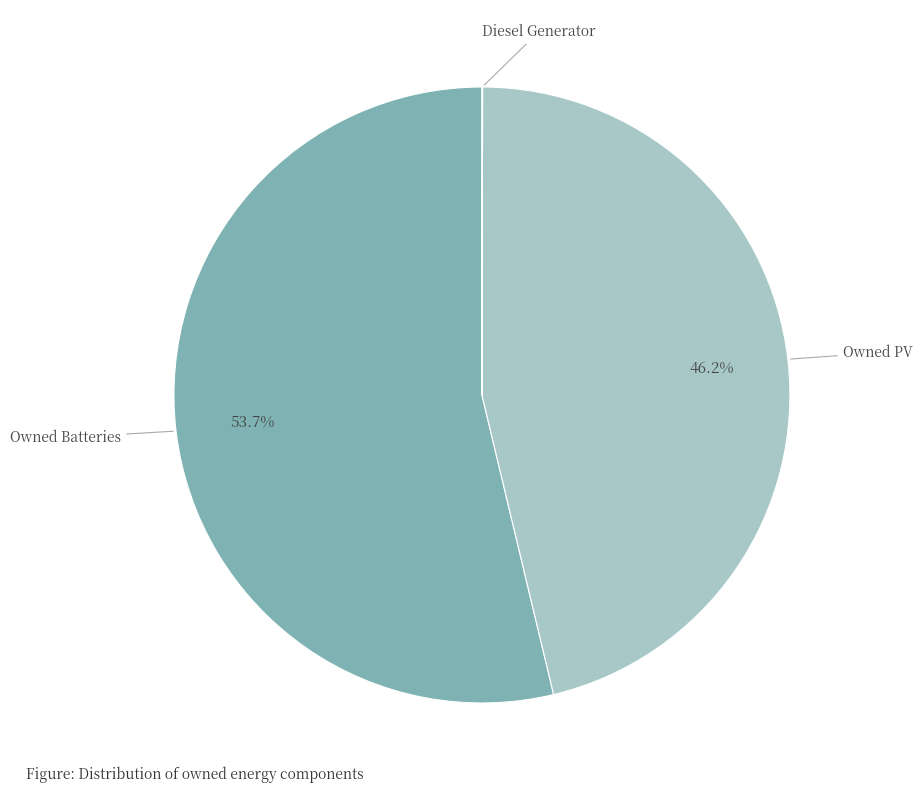

Which has a higher value, Owned Batteries or Owned PV?

Owned Batteries